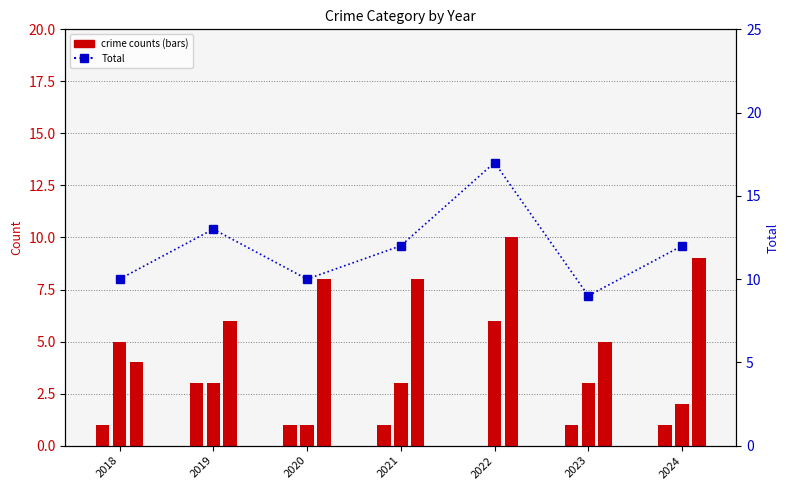

What is the total value across all series at 2022?

33